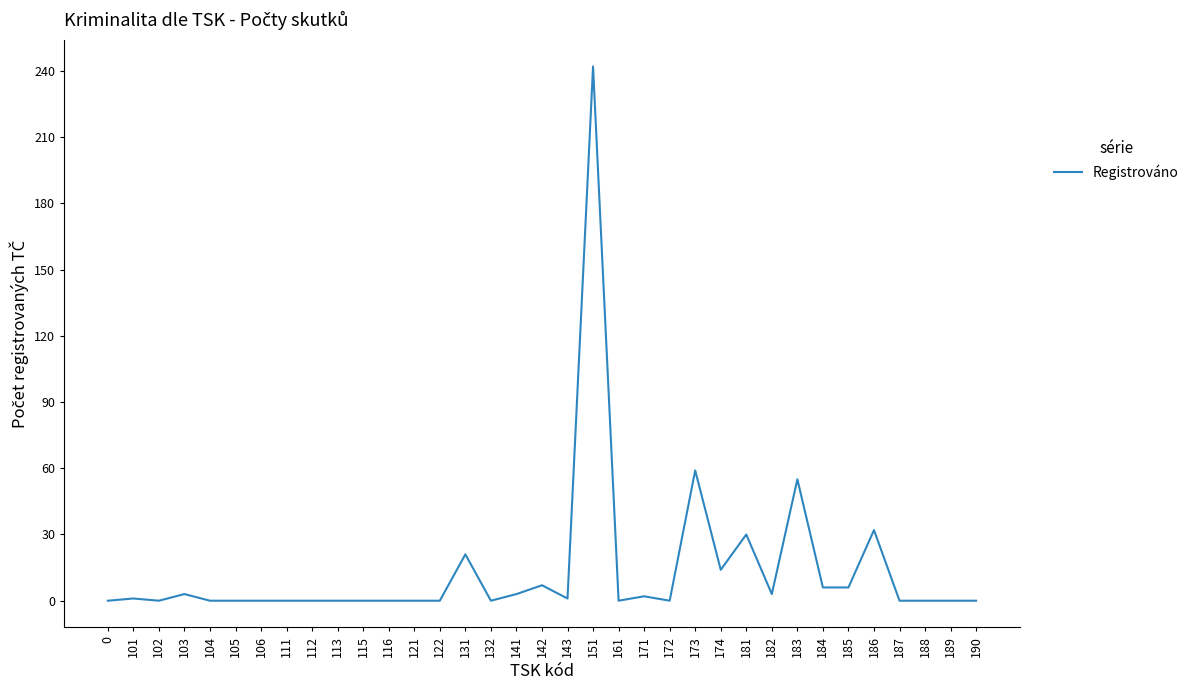

The value at 142 is 7. True or false?

True